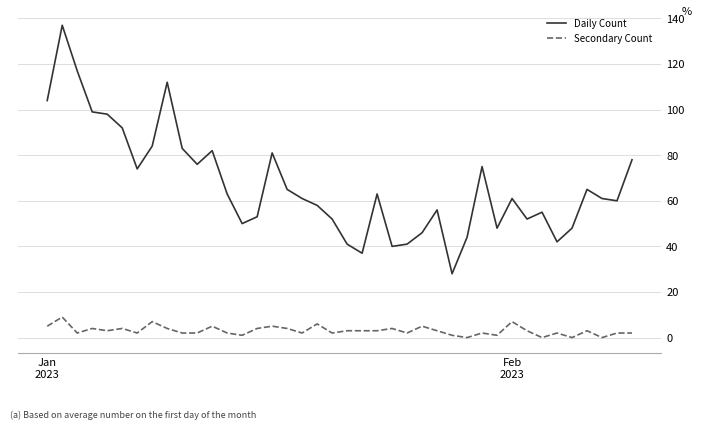

Which series has the largest total across all categories?

Daily Count